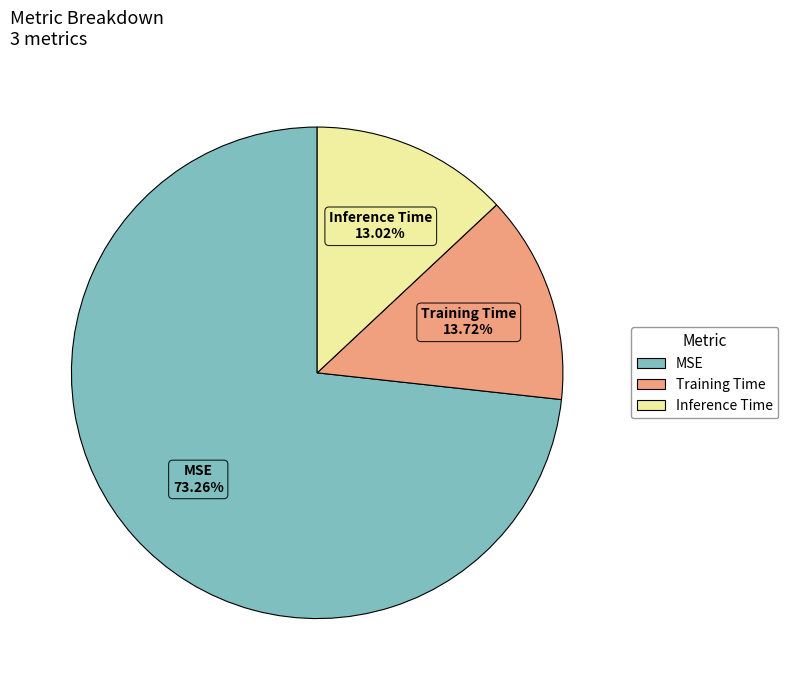

Do Inference Time and Training Time together represent more than half of the pie?

No